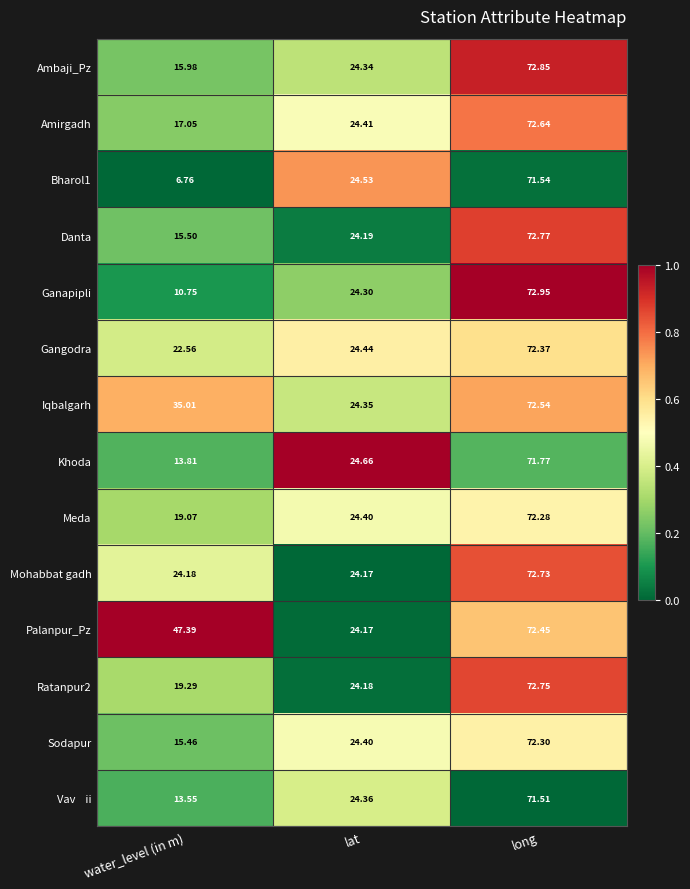

What is the total value across all series at water_level (in m)?

276.4